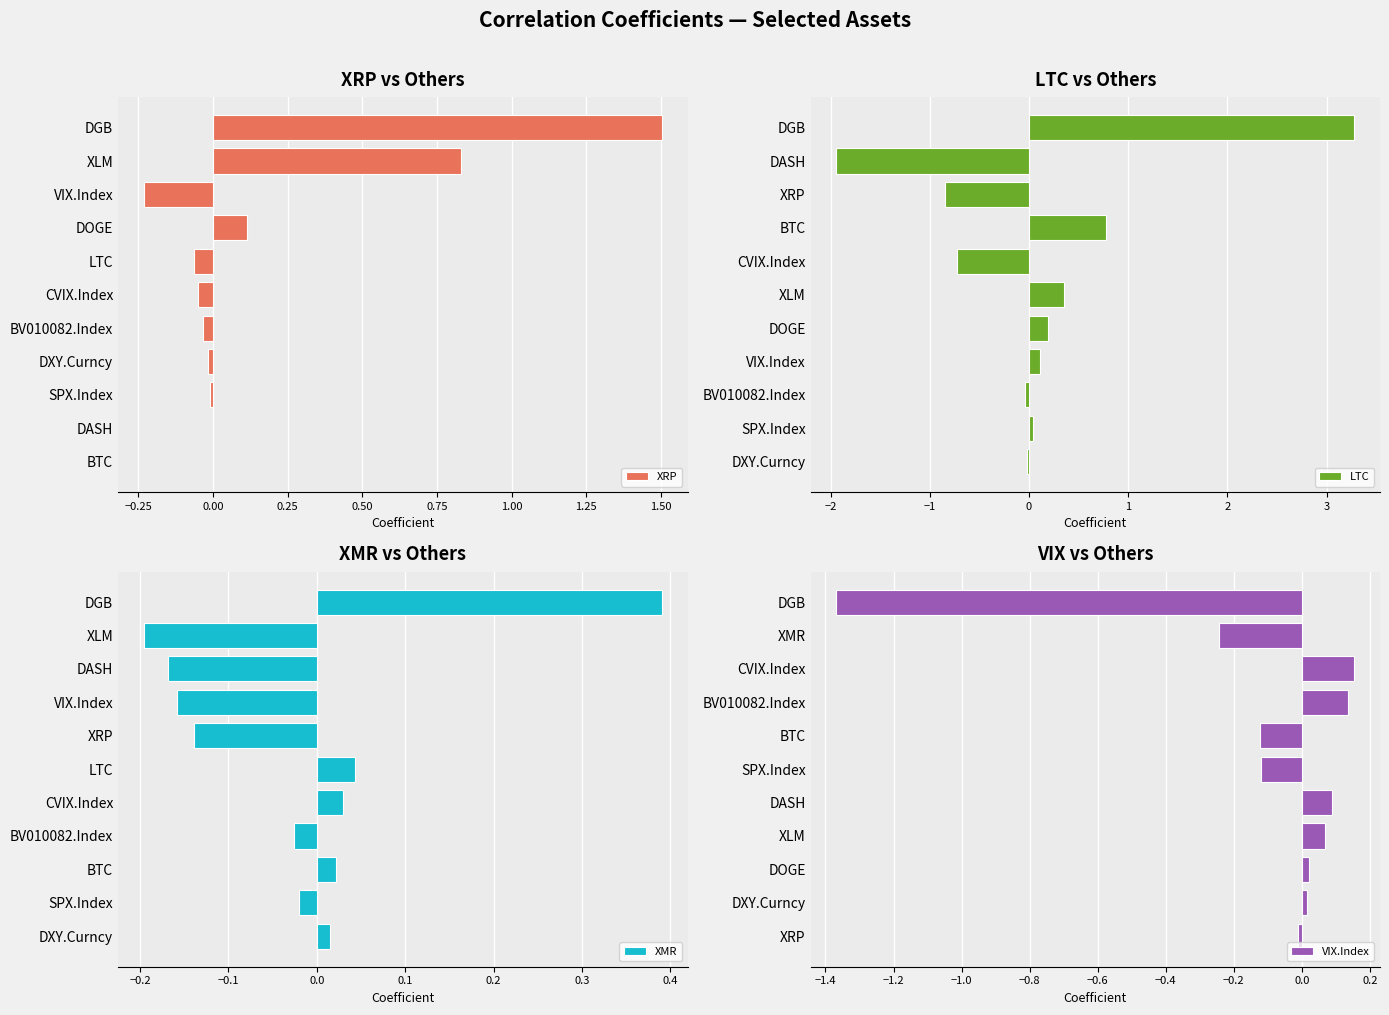

True or false: LTC has a value of -0.0 at DXY.Curncy.

True